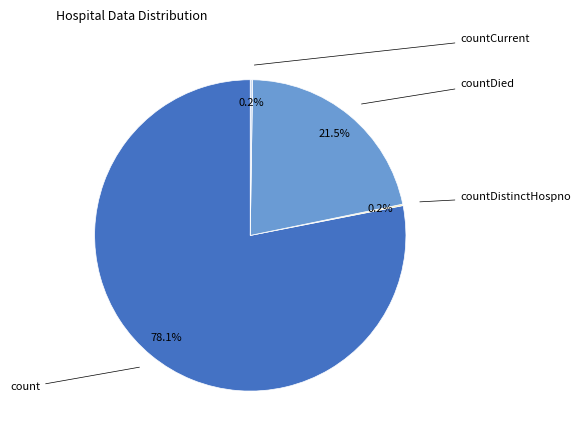

Is there any slice that represents more than half of the pie?

Yes